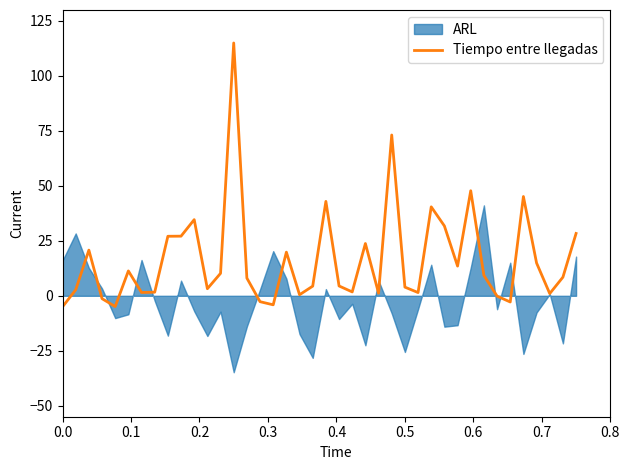

What is the maximum value for Tiempo entre llegadas?

115.0